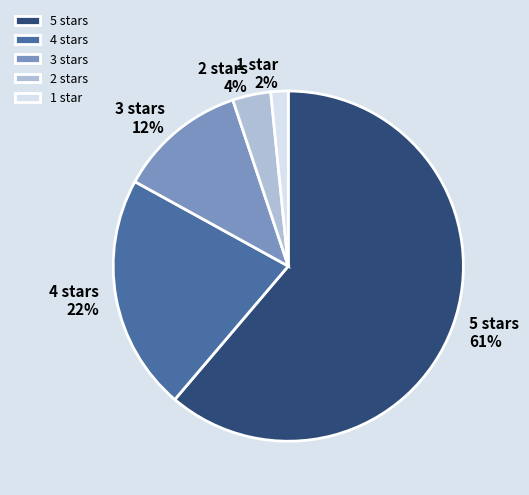

How many slices are in this pie chart?

5